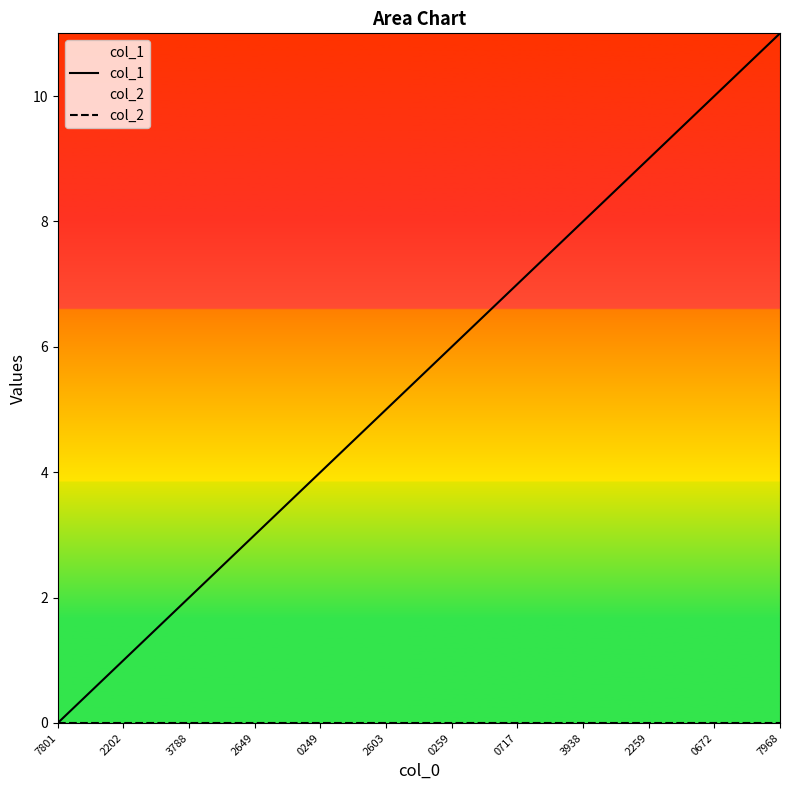

Reading left to right, extract all data points from this chart.

col_1: 7801=0	2202=1	3788=2	2649=3	0249=4	2603=5	0259=6	0717=7	3938=8	2259=9	0672=10	7968=11
col_2: 7801=0	2202=0	3788=0	2649=0	0249=0	2603=0	0259=0	0717=0	3938=0	2259=0	0672=0	7968=0